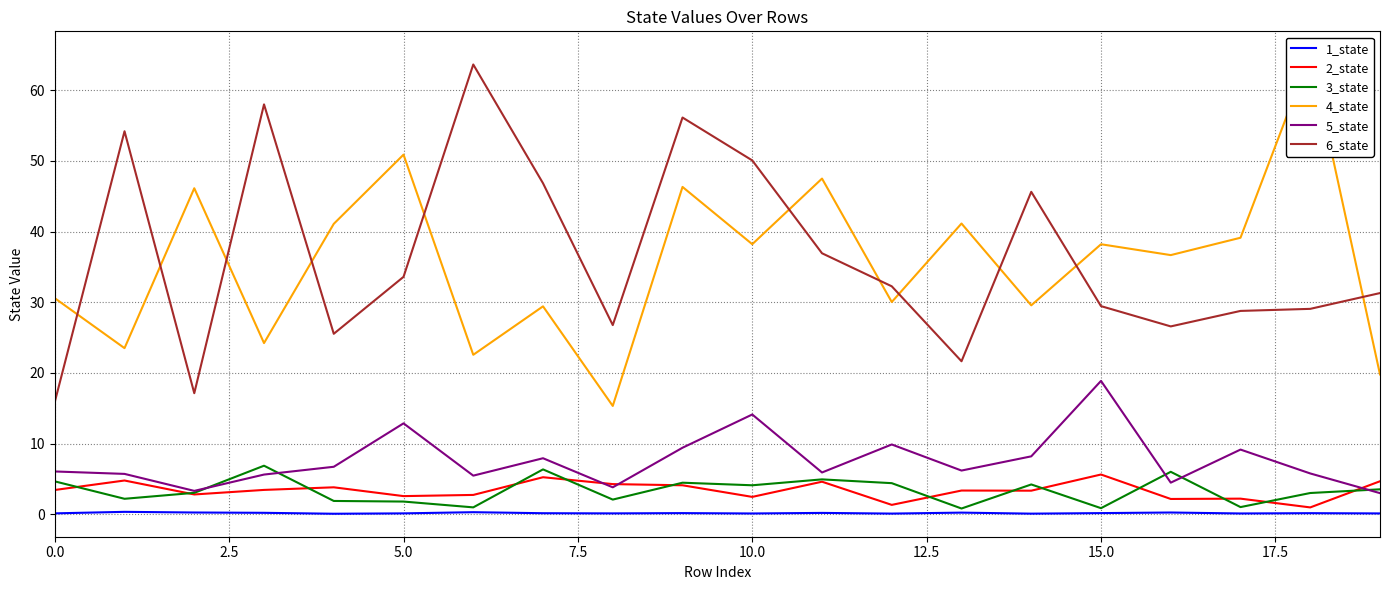

What is the highest value of the 5_state series?

18.9